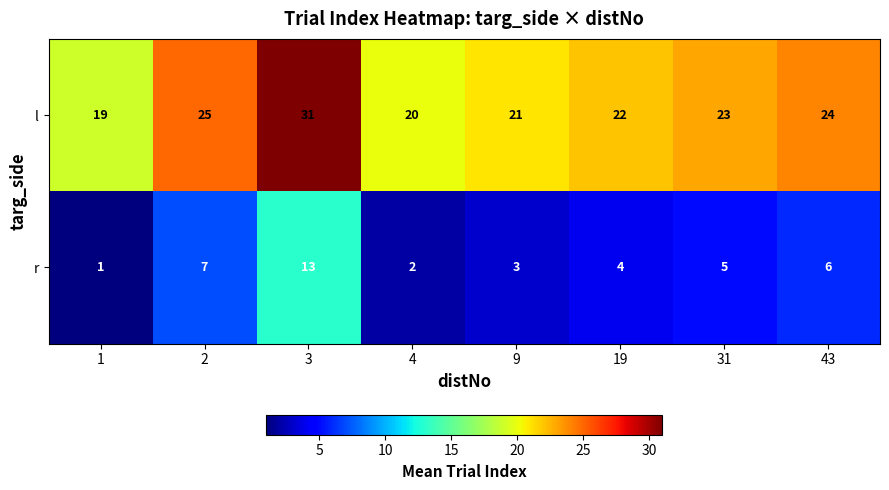

List the series in order of their peak value, lowest first.

r, l